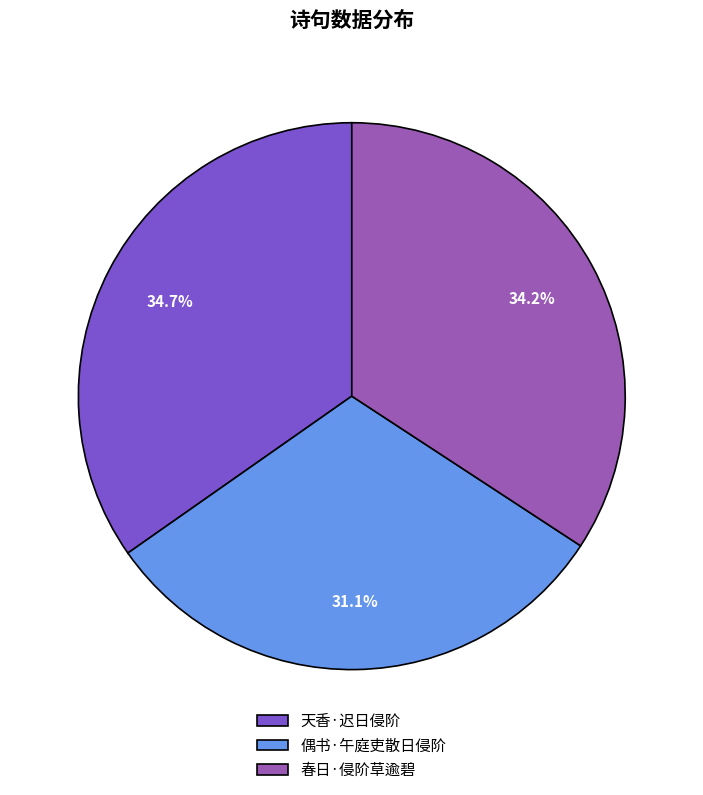

Which slice is the smallest?

偶书·午庭吏散日侵阶